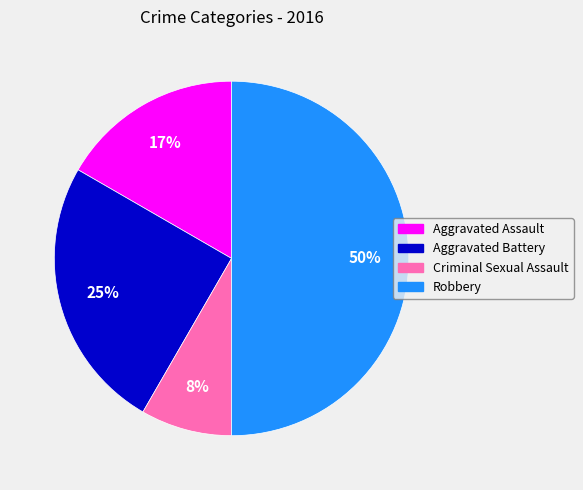

What percentage is the Robbery slice, to the nearest percent?

50%